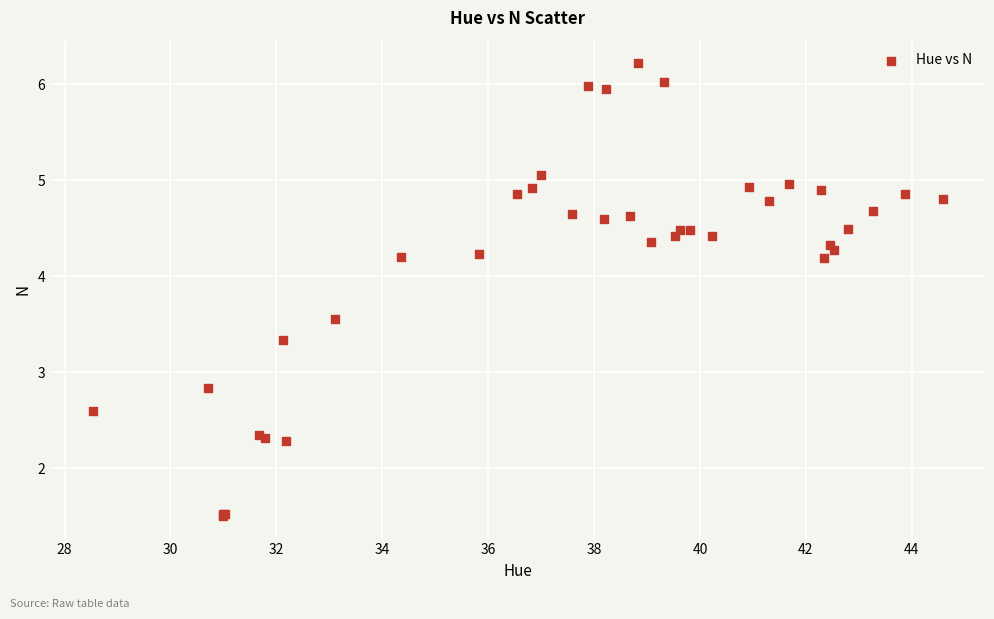

What Y value in the scatter plot is closest to 3?

2.8